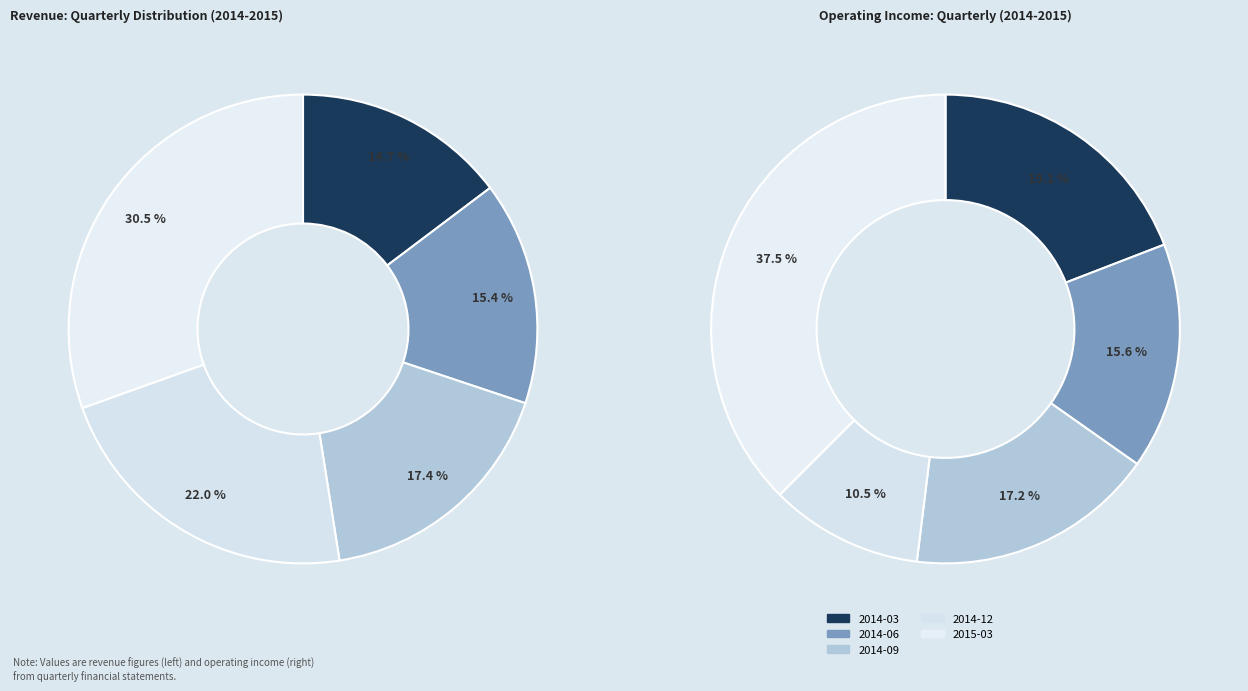

Count the number of slices in the pie.

5